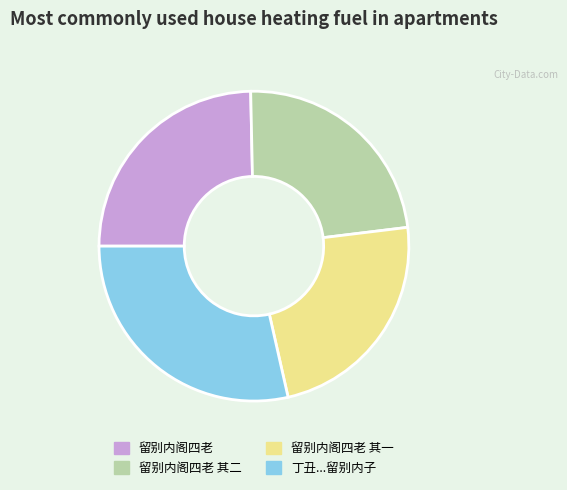

Is there any slice that represents more than half of the pie?

No